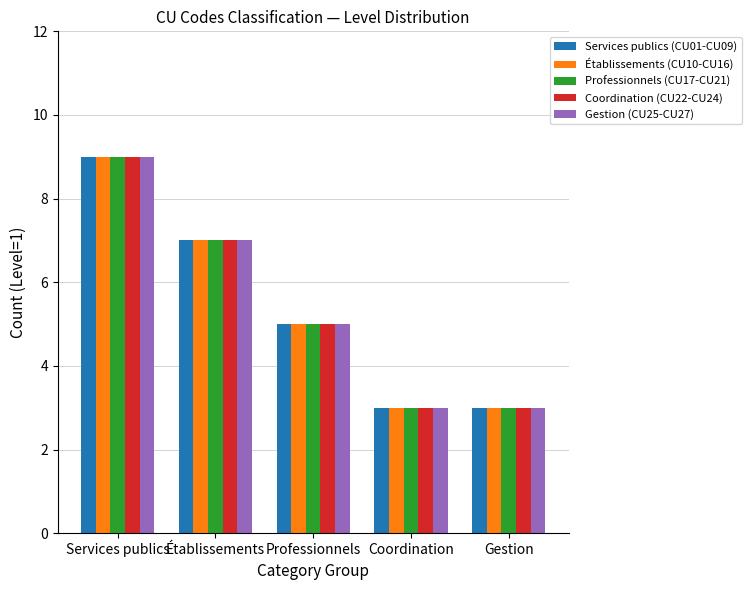

Does the chart contain any negative values?

No